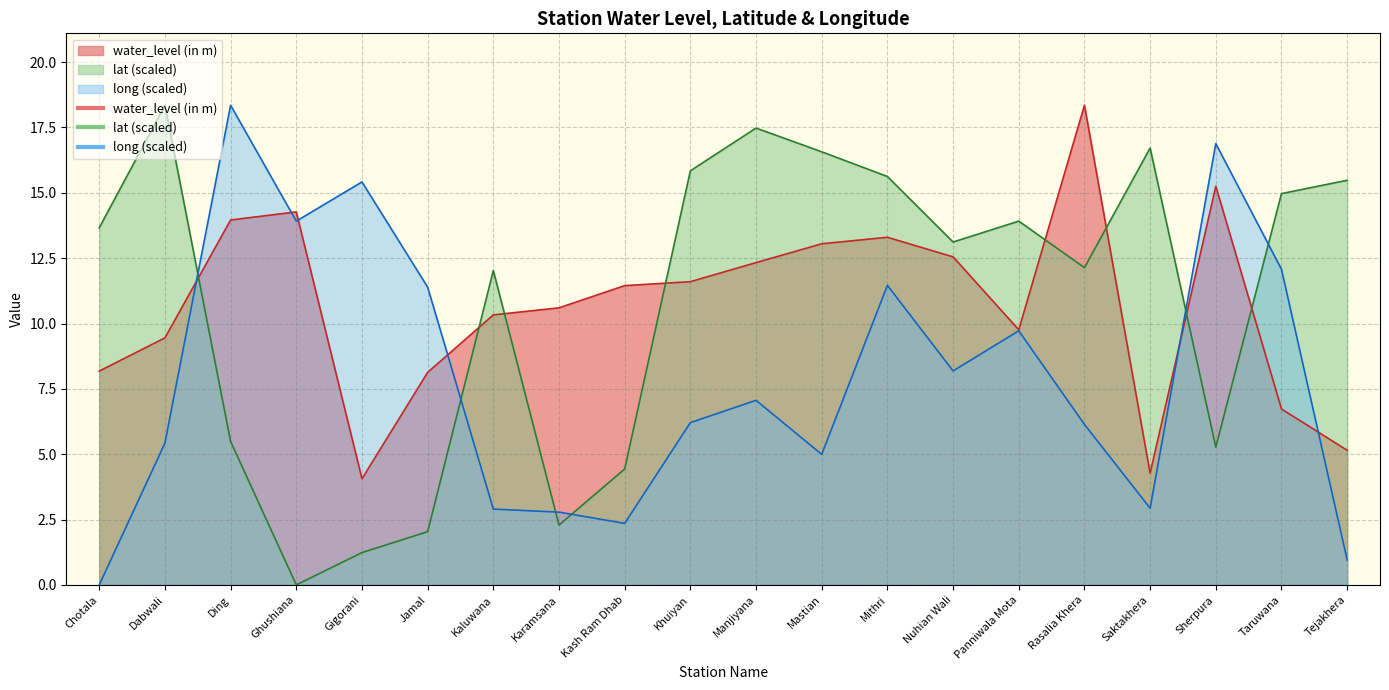

What is the sum of the lat values at Tejakhera and Rasalia Khera?

27.6